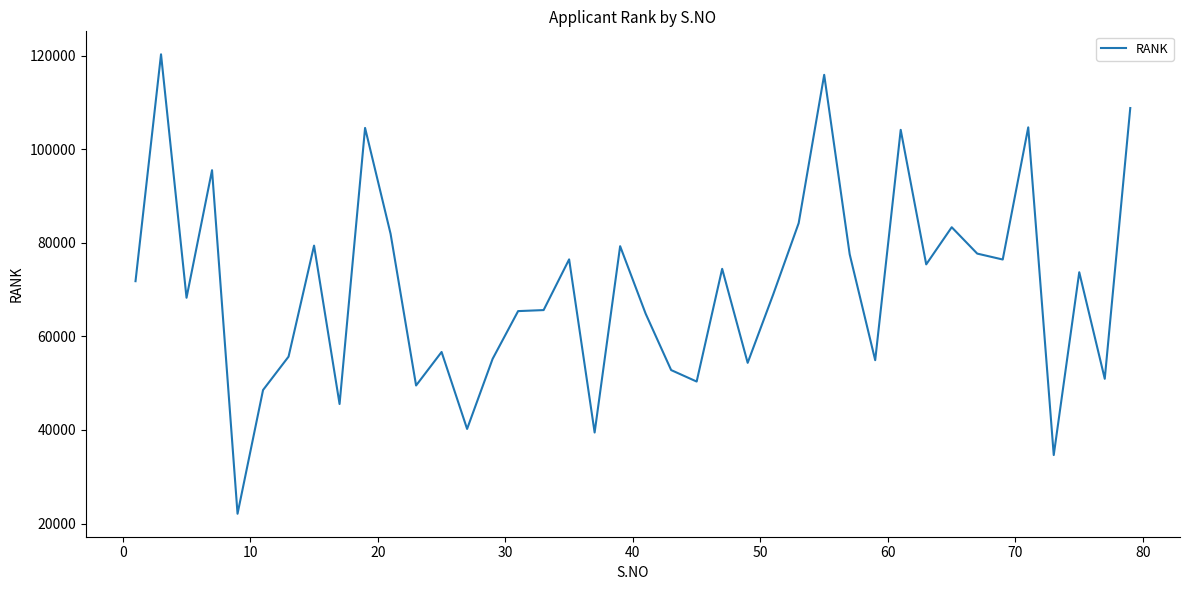

What is the maximum value shown in the chart?

120285